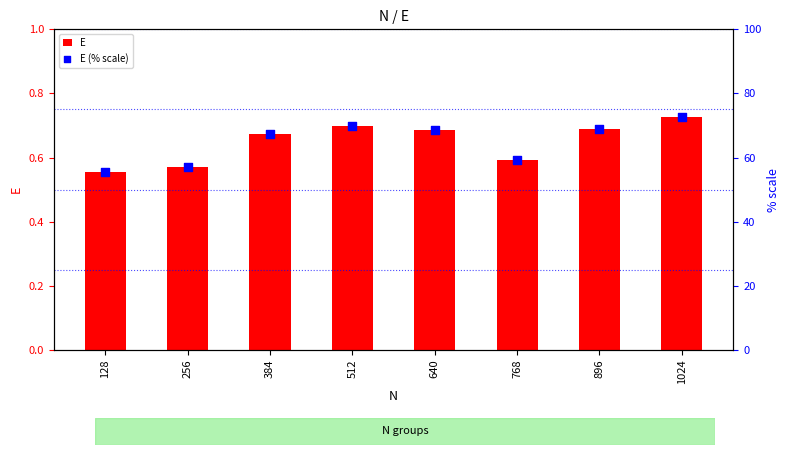

Which series has the largest total across all categories?

E (% scale)